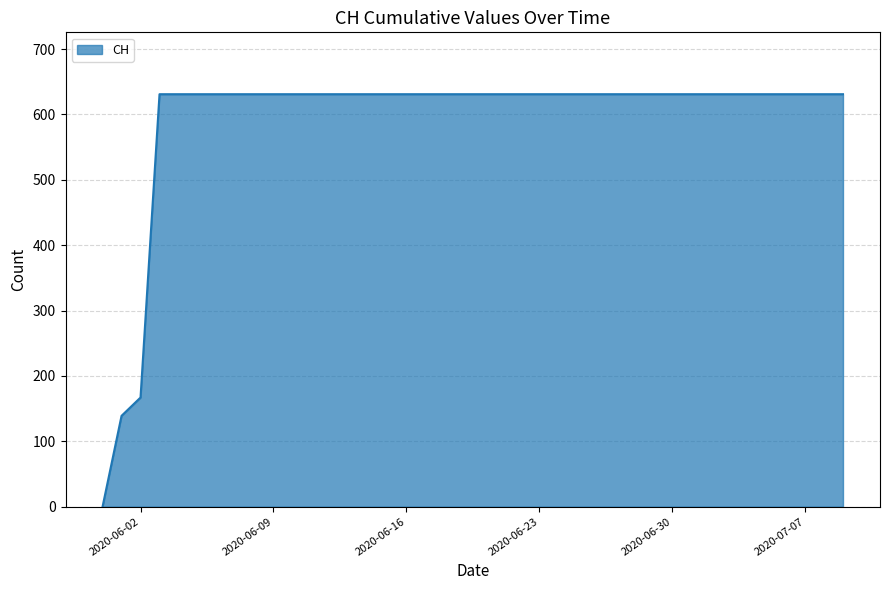

What is the maximum value shown in the chart?

631